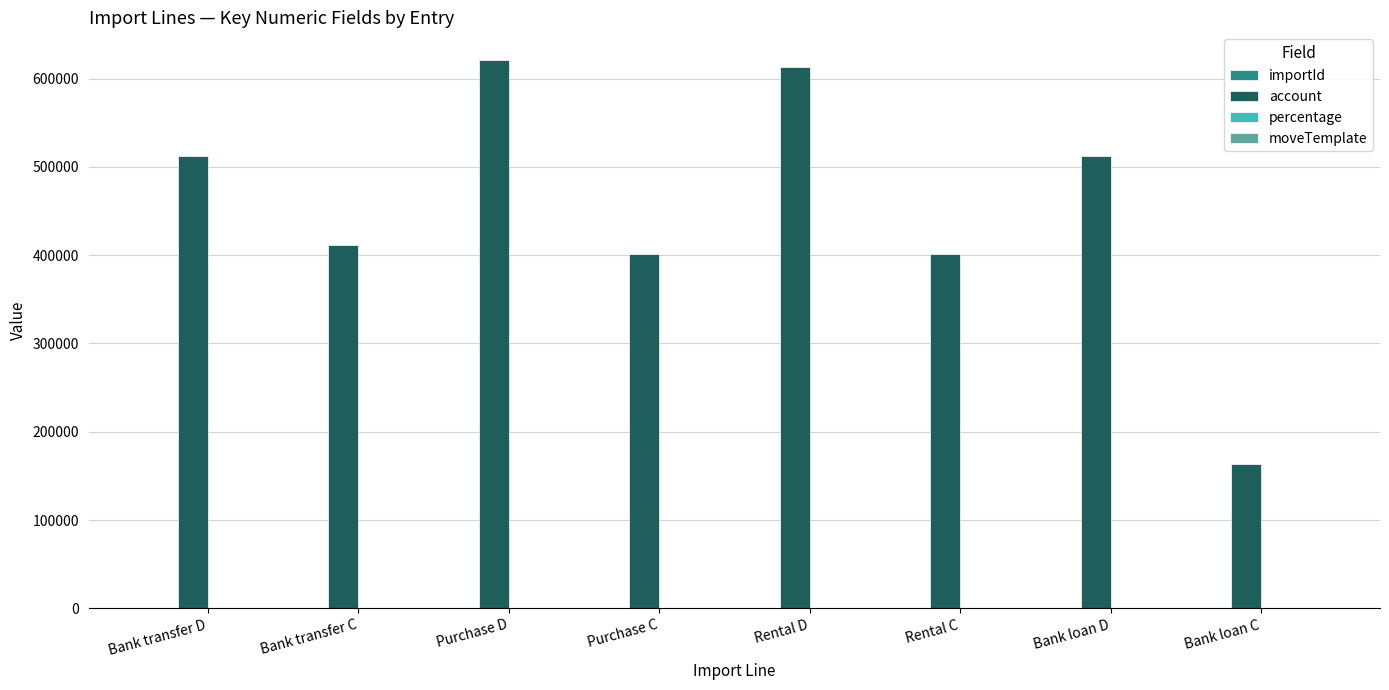

Between Rental D and Bank loan C, which series saw the biggest shift?

account